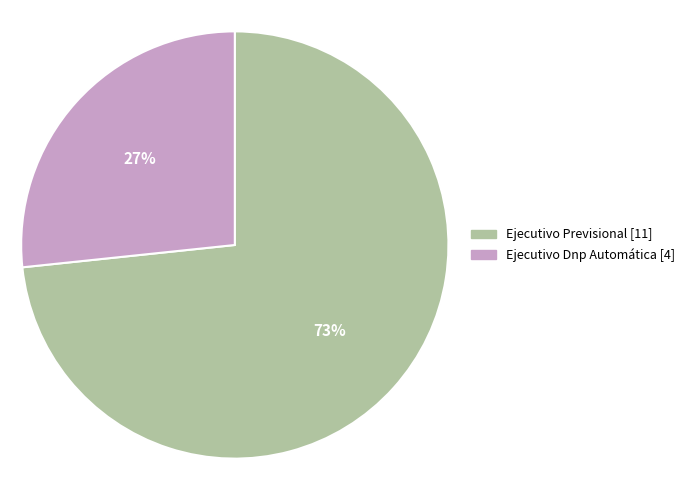

Combined, do Ejecutivo Dnp Automática and Ejecutivo Previsional account for over 50%?

Yes